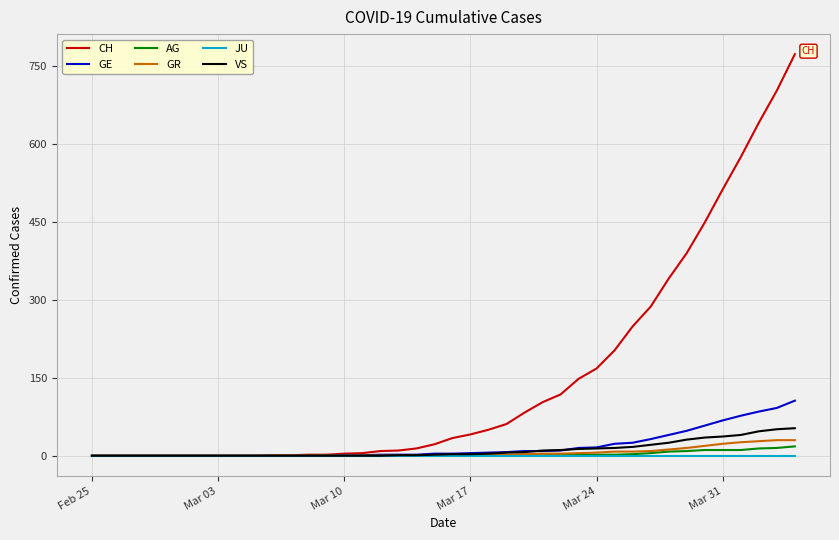

Which series has the largest range (max minus min)?

CH